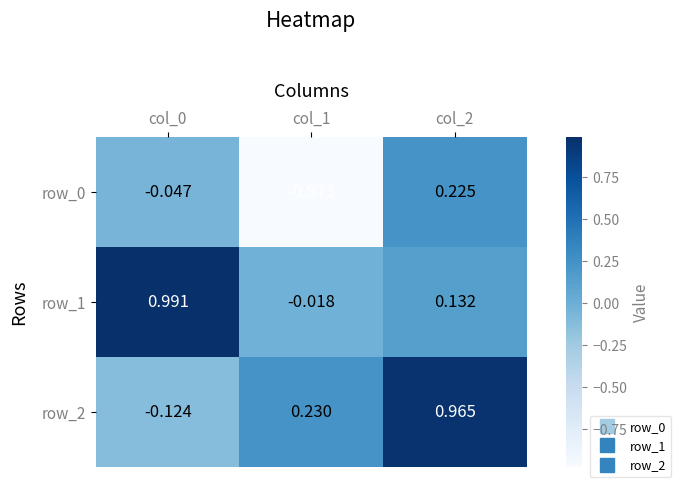

What is the difference between the row_2 values at col_2 and col_0?

1.1